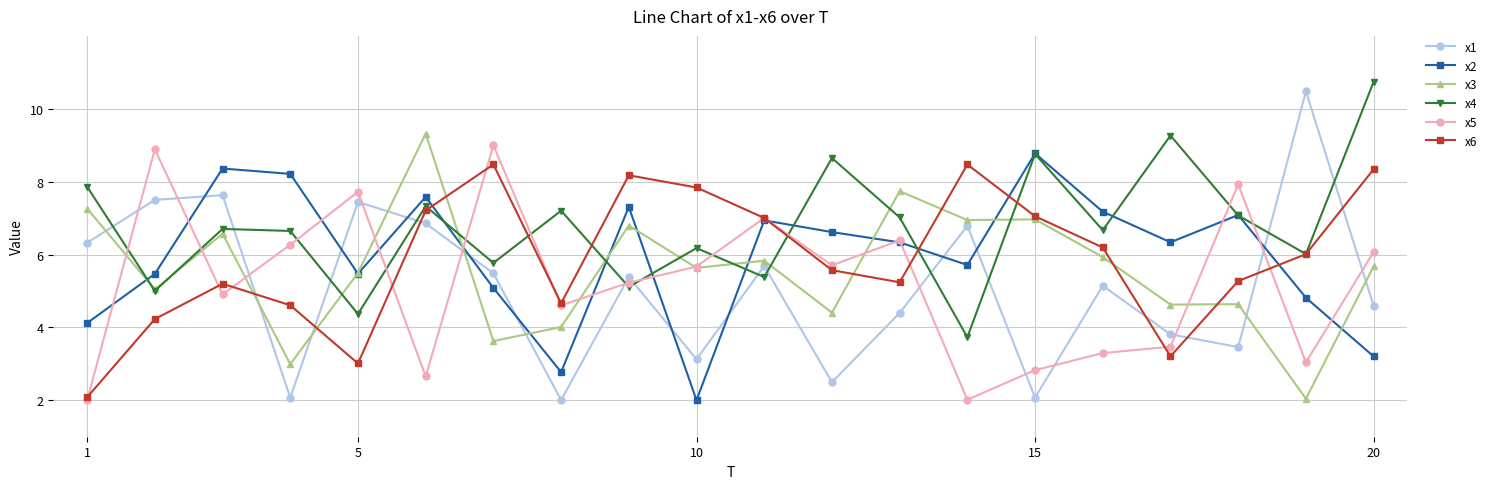

In x1, how many points are higher than both neighbors (excluding endpoints)?

7